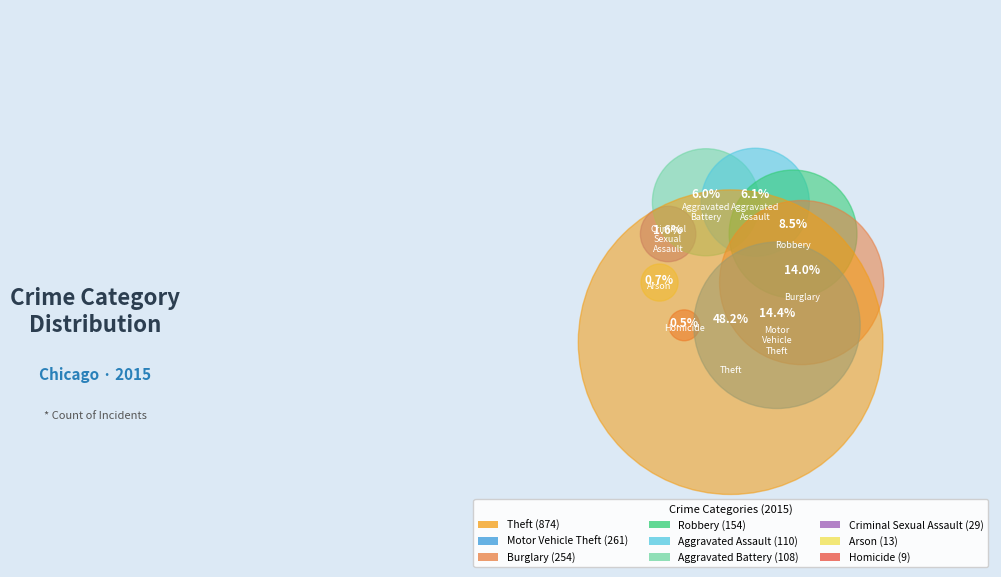

How many slices are in this pie chart?

9